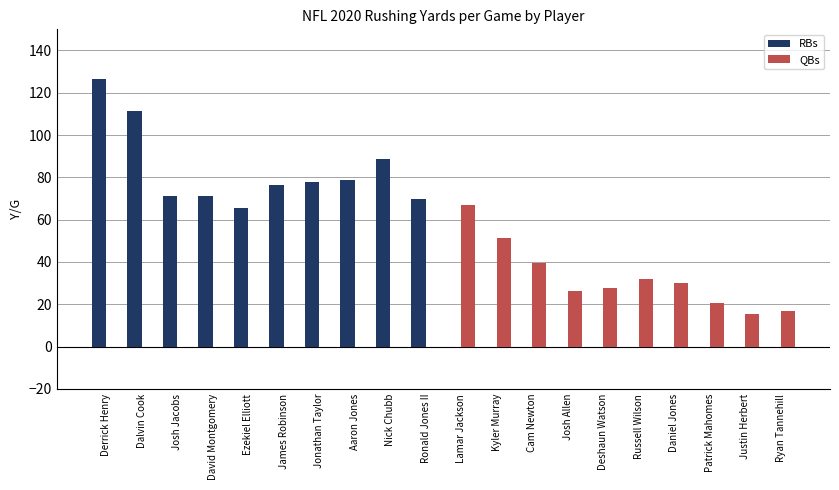

What is the greatest value displayed?

126.7